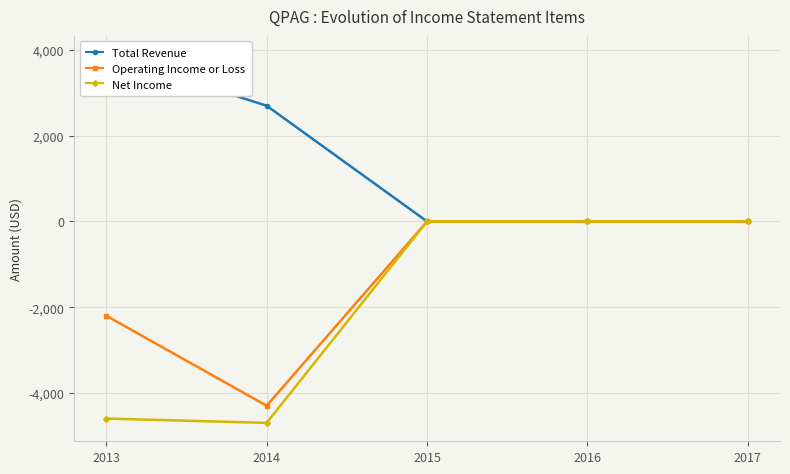

At which label does Net Income reach its minimum?

2014